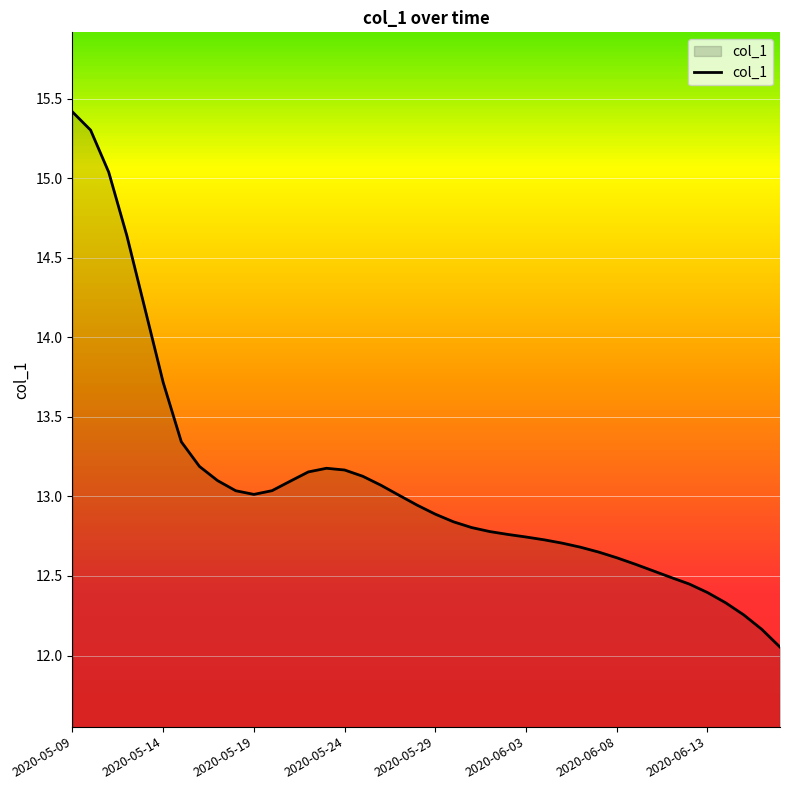

What is the difference between the maximum and minimum values?

3.4